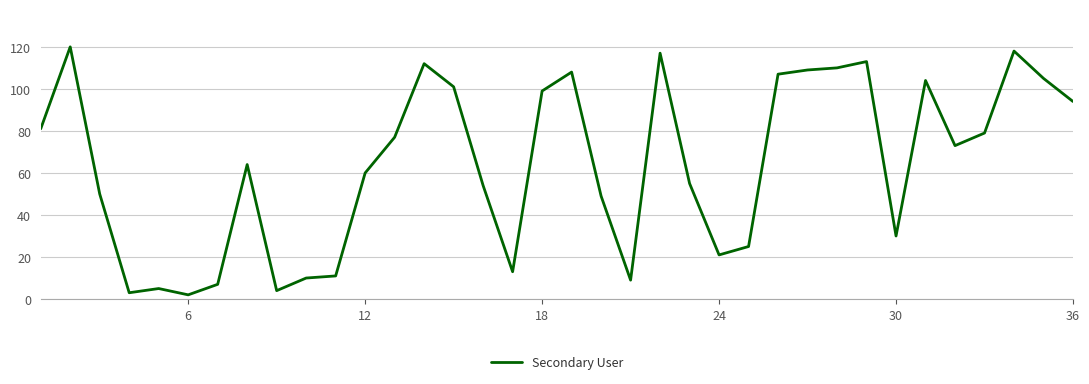

What is the difference between the maximum and minimum values?

118